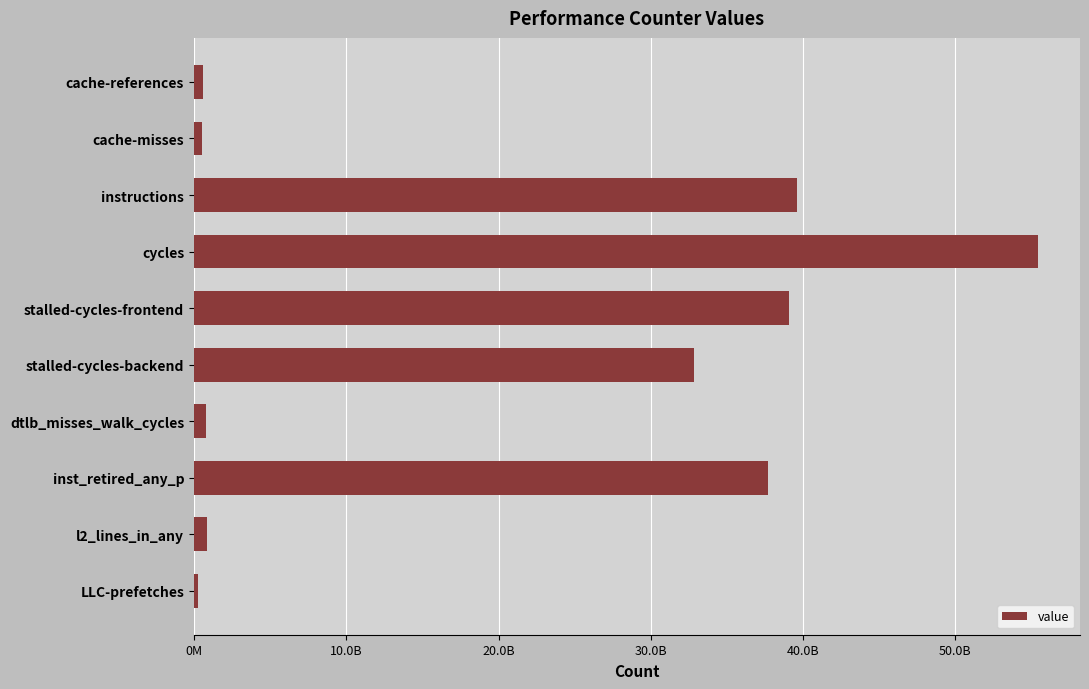

At which category does the chart reach its peak across all series?

cycles